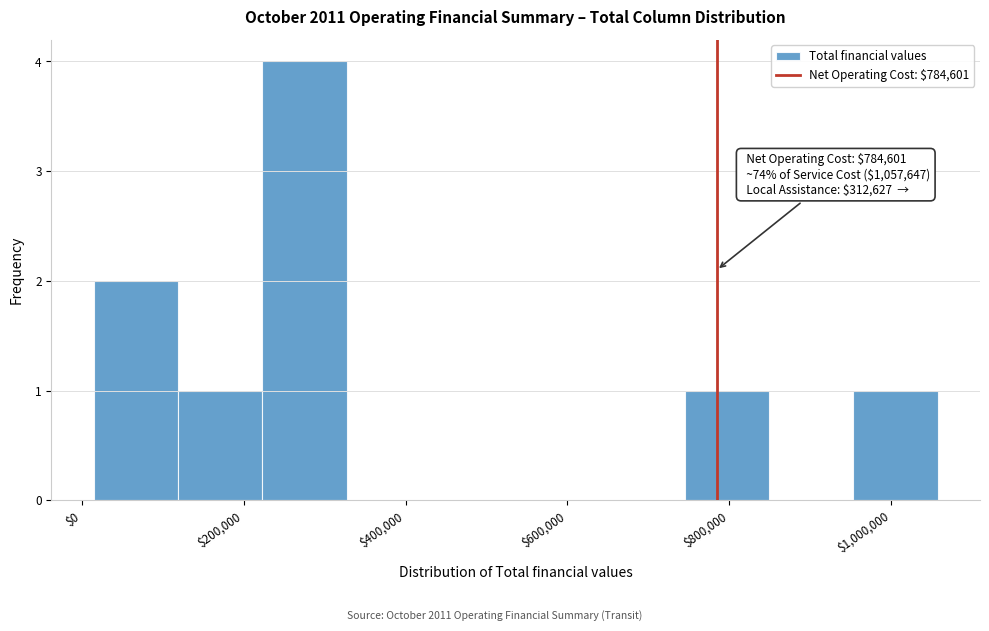

Over which range of the x-axis is the bar tallest?

220000 to 320000